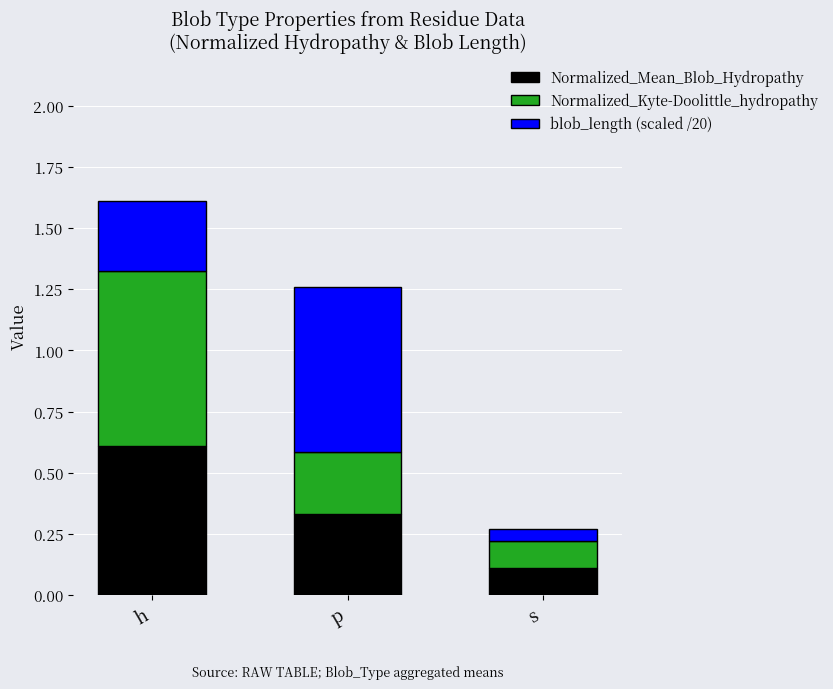

At which label does Normalized_Mean_Blob_Hydropathy reach its peak?

h